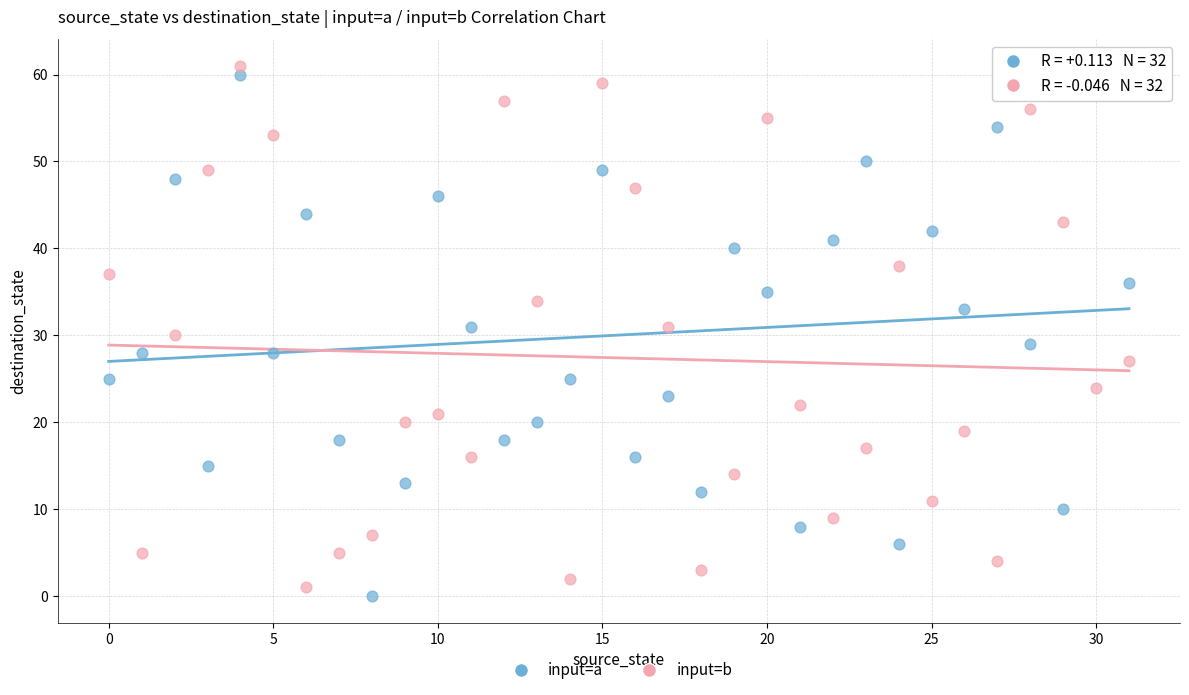

Across all data points, what is the range of Y values (max minus min)?

61